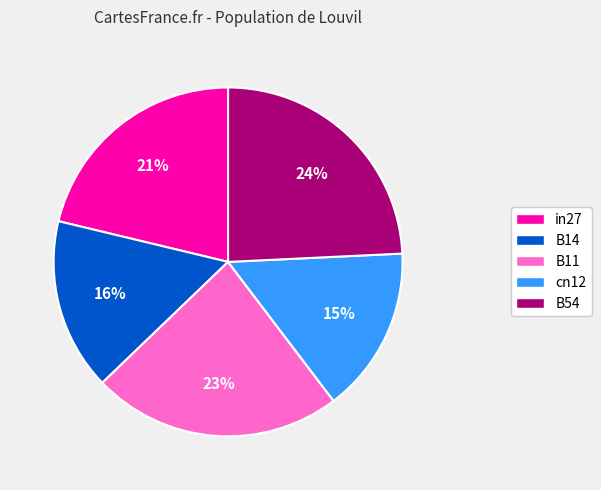

True or false: in27 accounts for 21% of the total.

True